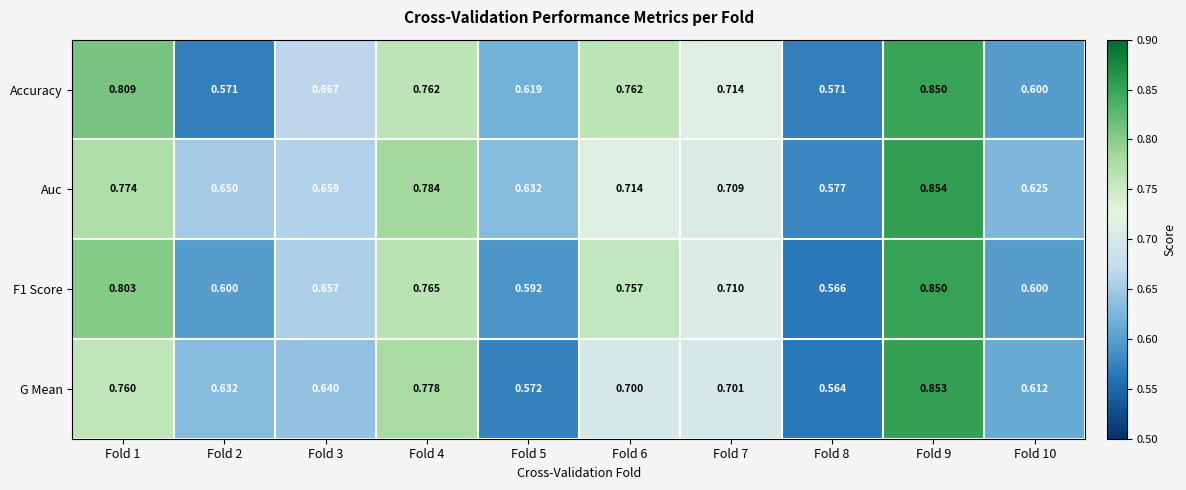

Which series has the largest range (max minus min)?

G Mean